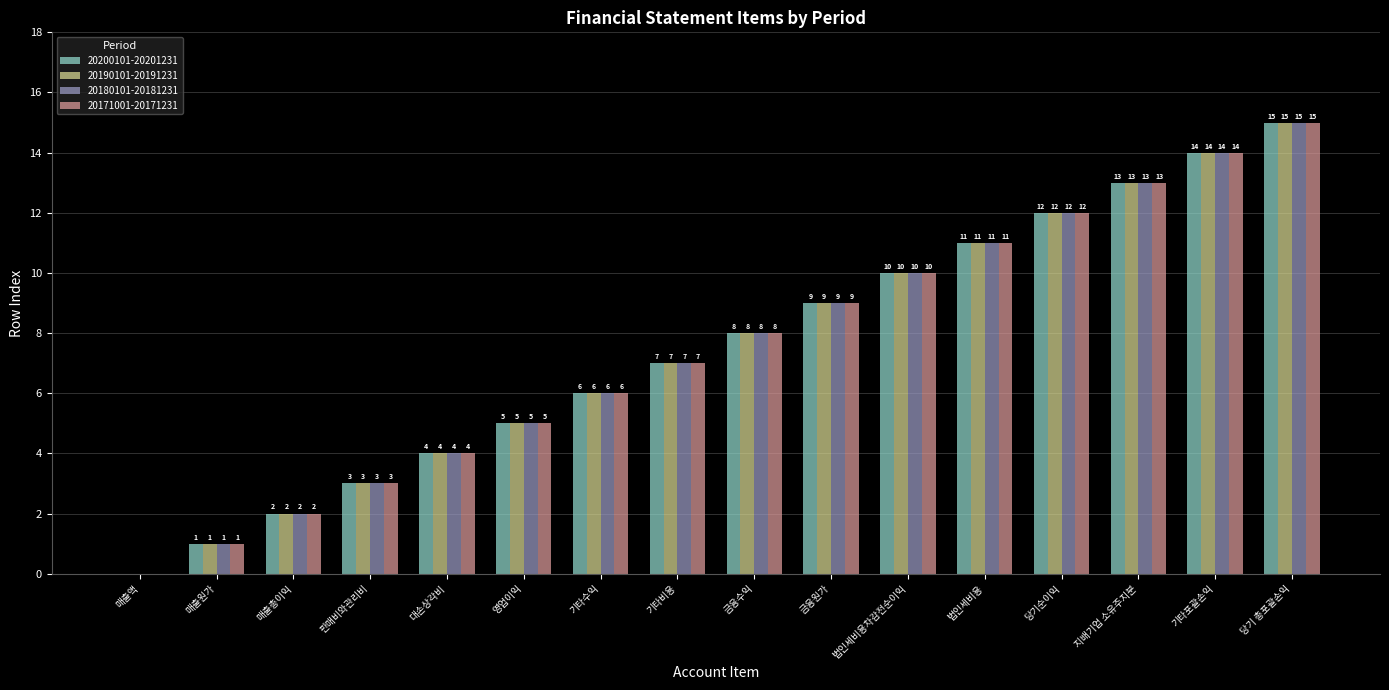

The value of 20171001-20171231 at 법인세비용차감전순이익 is 10. True or false?

True